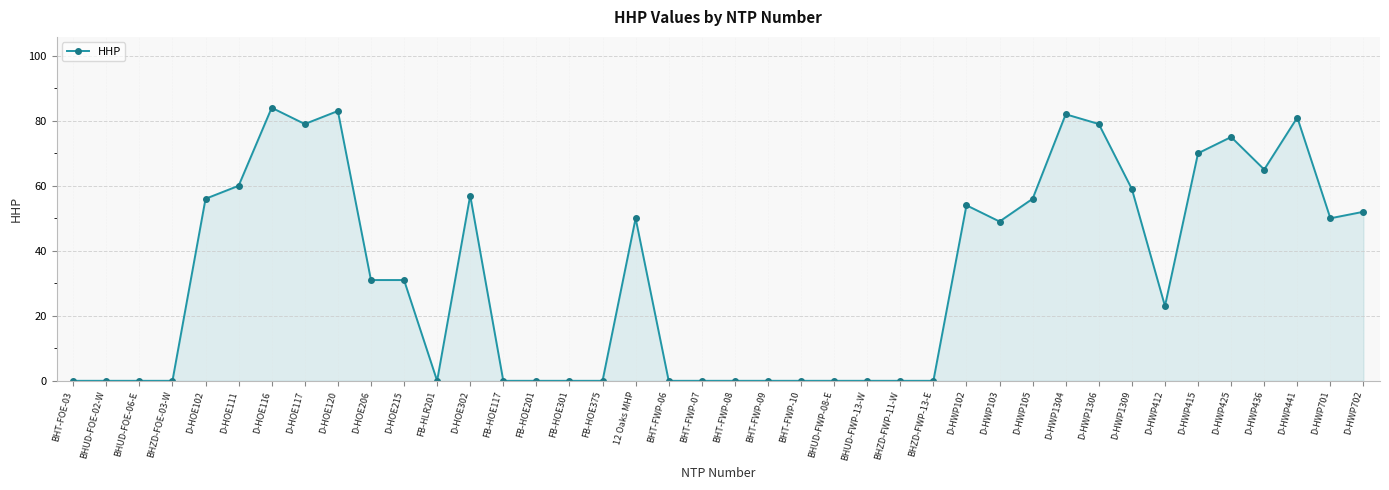

How many categories are shown in the chart?

40